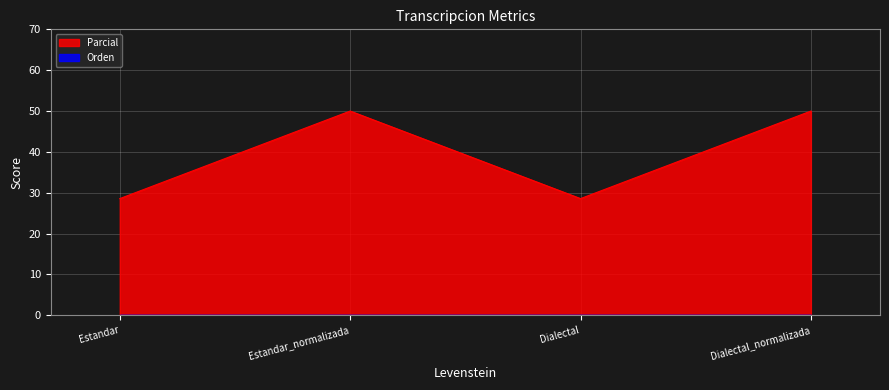

What is the average value?

39.3